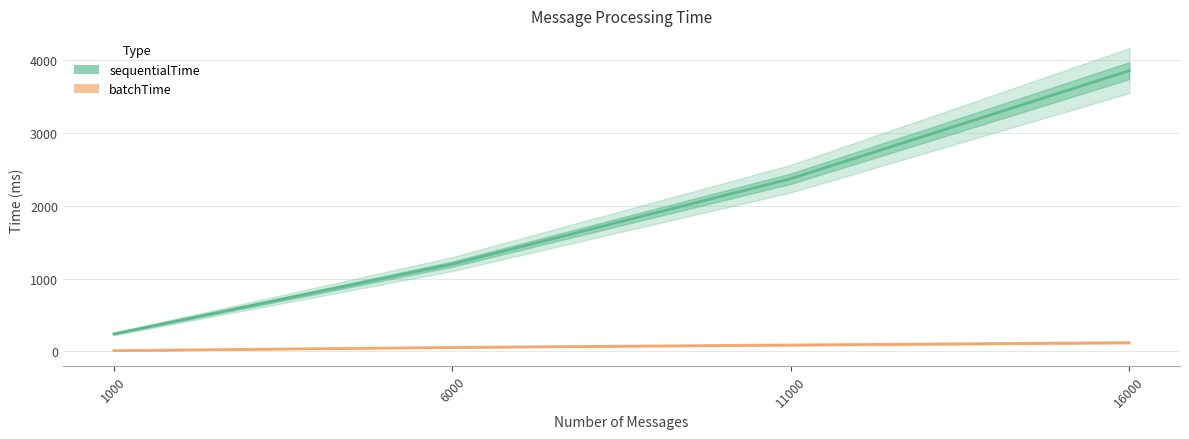

Rank the series by their maximum value, from lowest to highest.

batchTime, sequentialTime